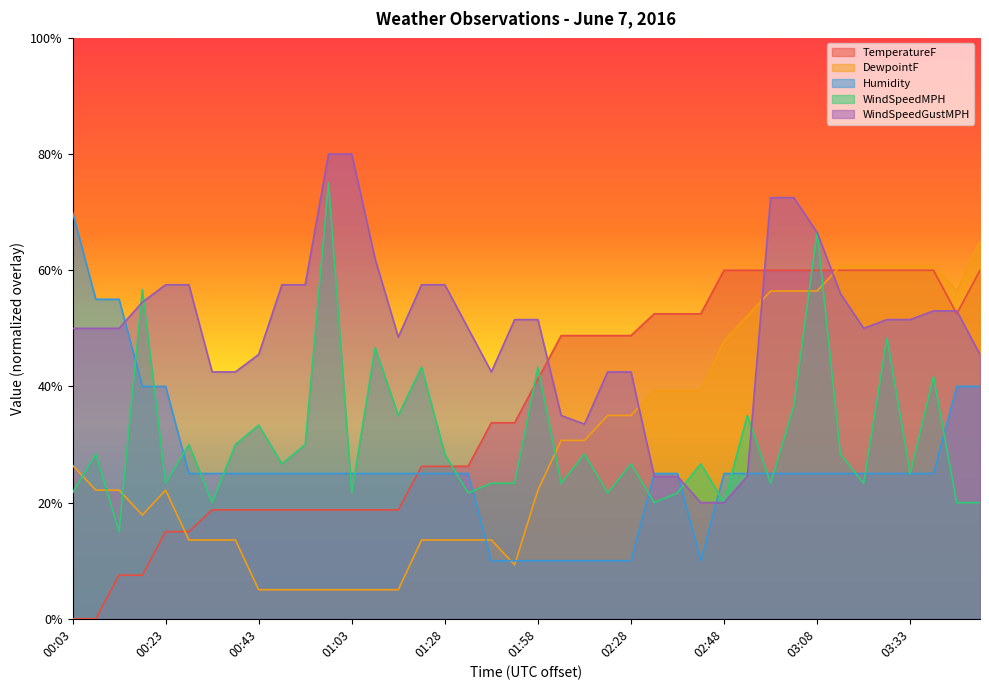

The WindSpeedMPH series shows 5.1 at 02:58. True or false?

False